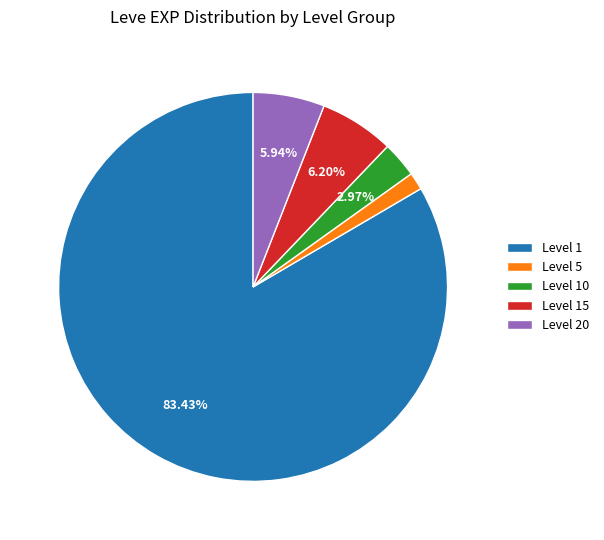

To the nearest percent, what is the average slice percentage?

20%